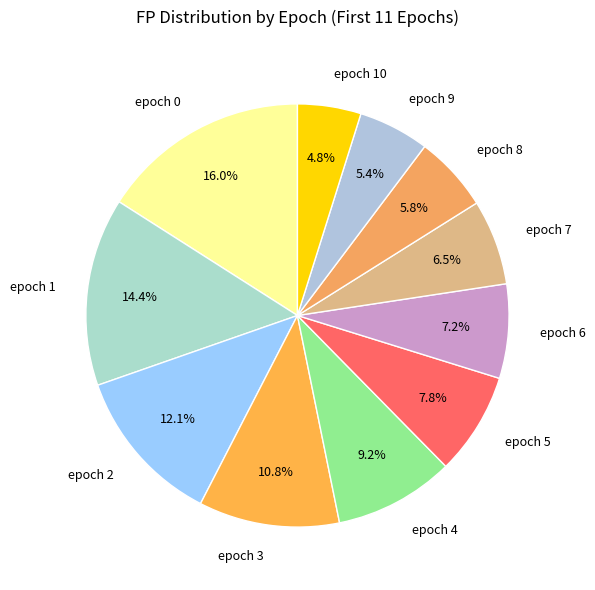

To the nearest percent, what is the difference between the epoch 0 and epoch 8 slice percentages?

10%